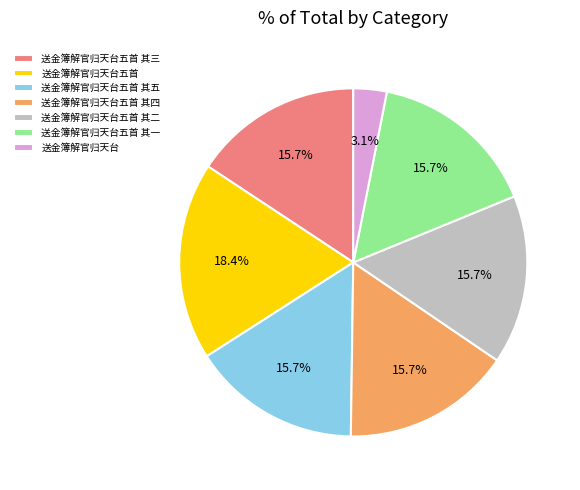

What is the ratio of the value at 送金簿解官归天台五首 其二 to the value at 送金簿解官归天台五首 其一?

1.0